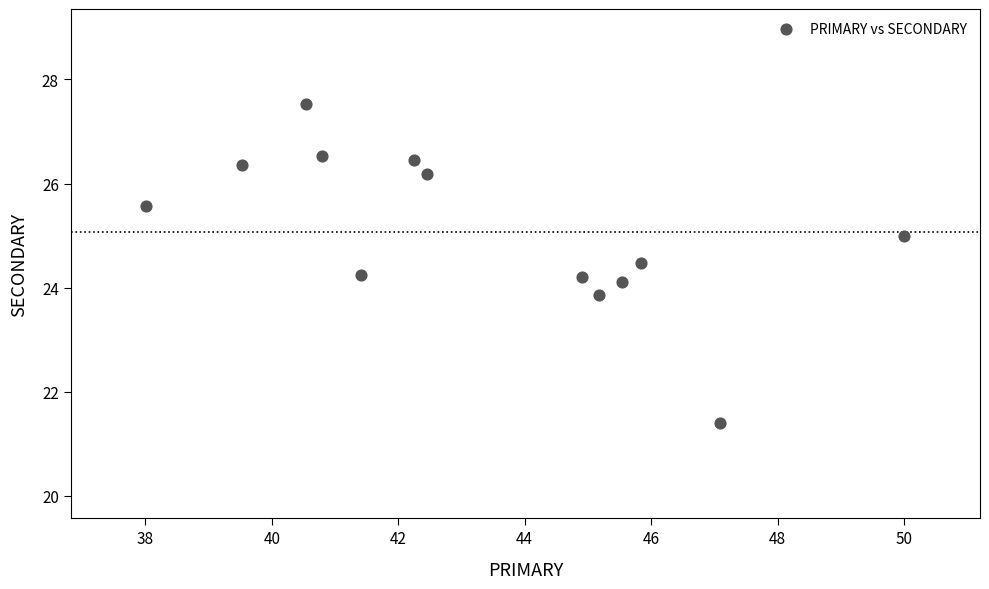

What is the range of Y values (max minus min)?

6.1